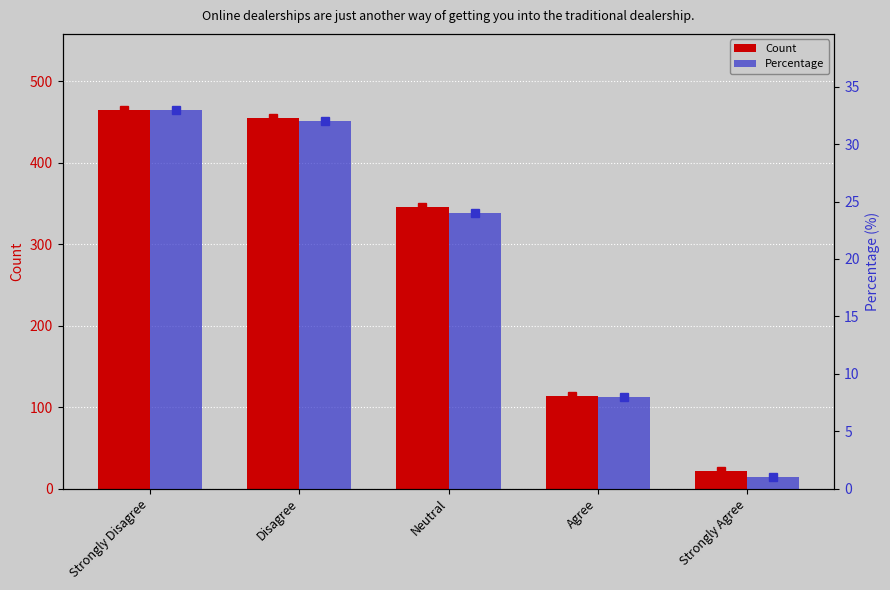

How many data points in Percentage are above 24?

2